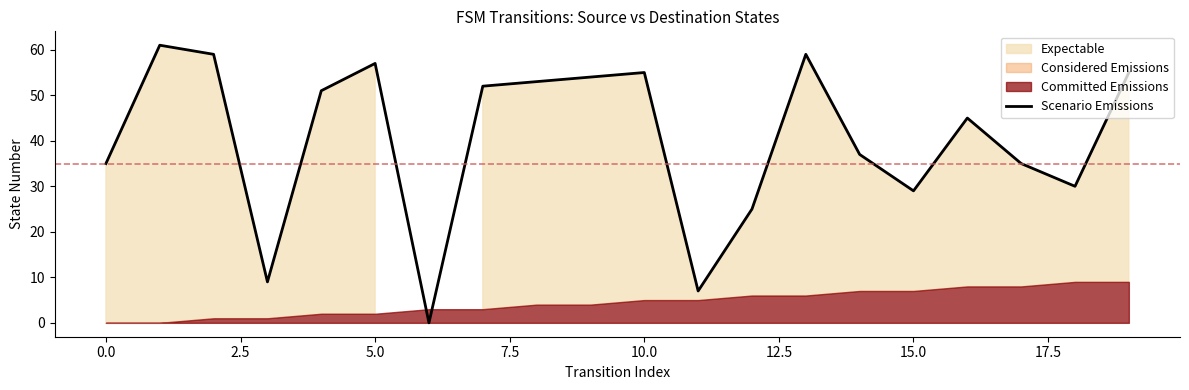

How many points are higher than both their immediate neighbors (excluding endpoints)?

5